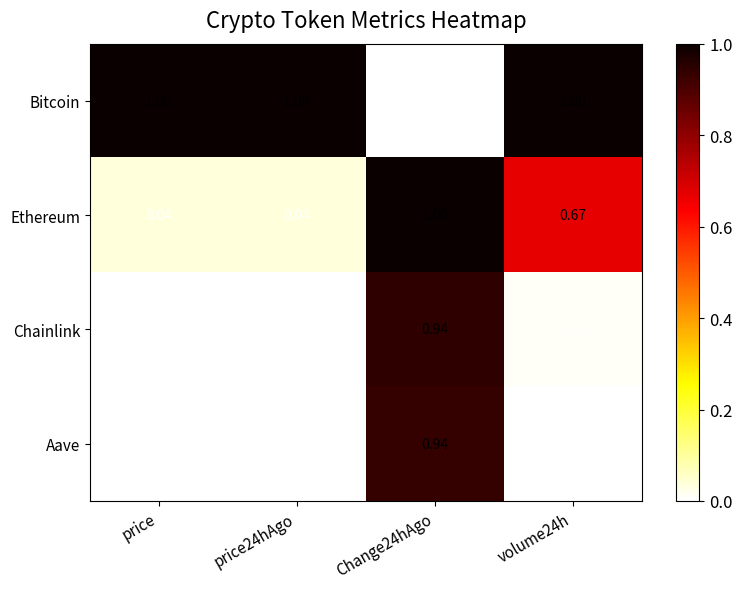

Is the value of Aave at Change24hAgo greater than the value of Ethereum at volume24h?

Yes